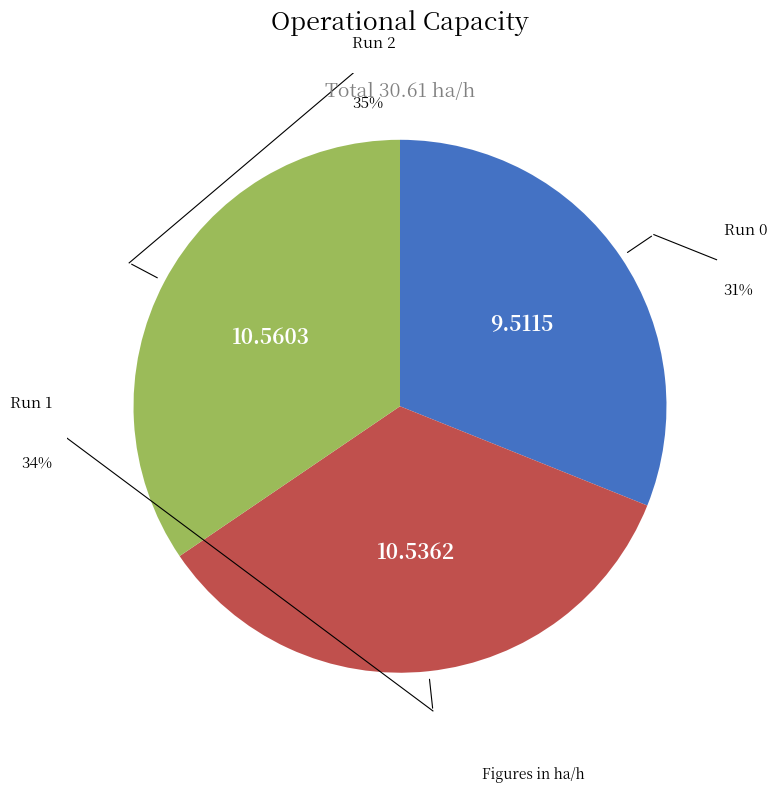

How many segments does this pie chart have?

3